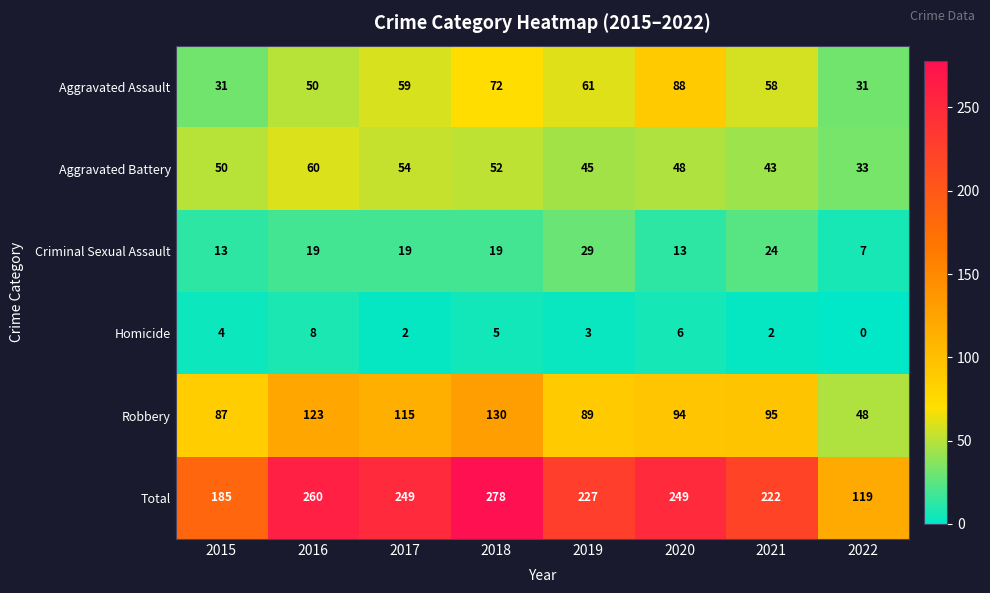

What is the difference between the highest and lowest values at 2017?

247